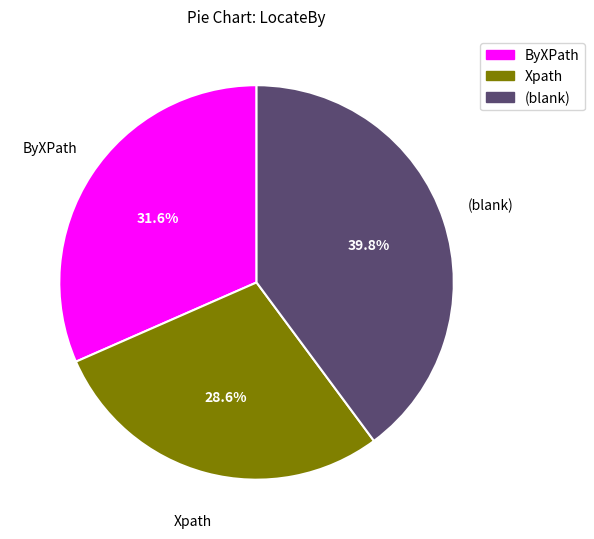

Does any single category account for the majority?

No